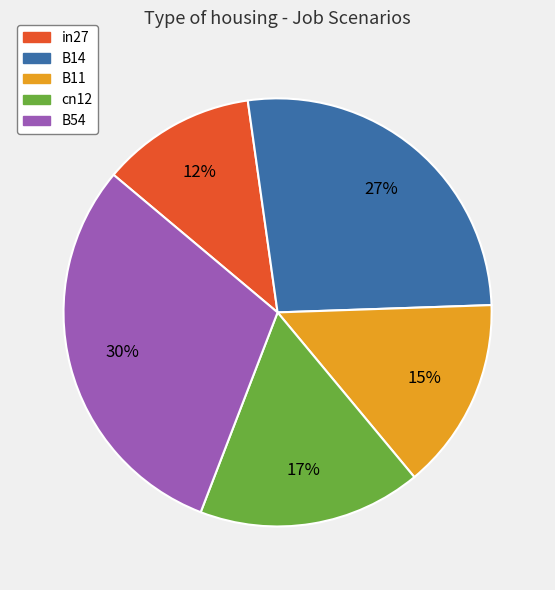

To the nearest percent, what percentage of the pie is B14?

27%